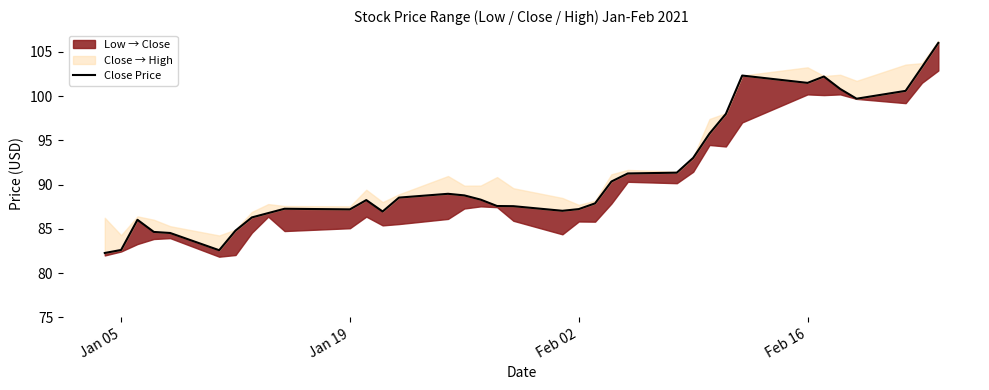

True or false: there are more than 0 points higher than both neighbors.

True